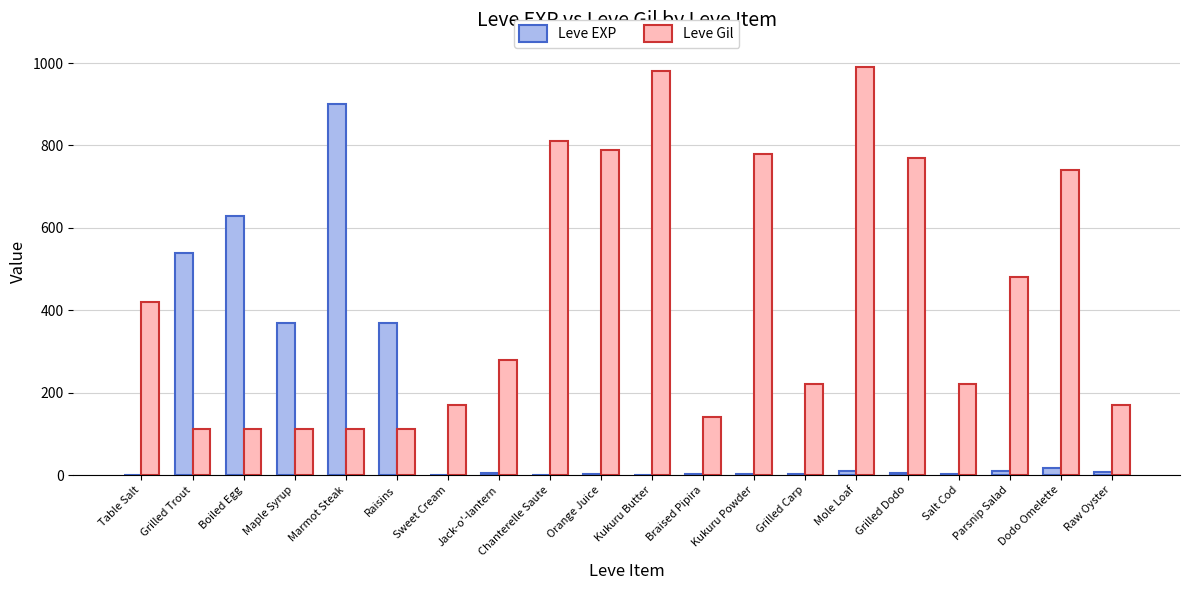

What is the sum of all Leve EXP values?

2881